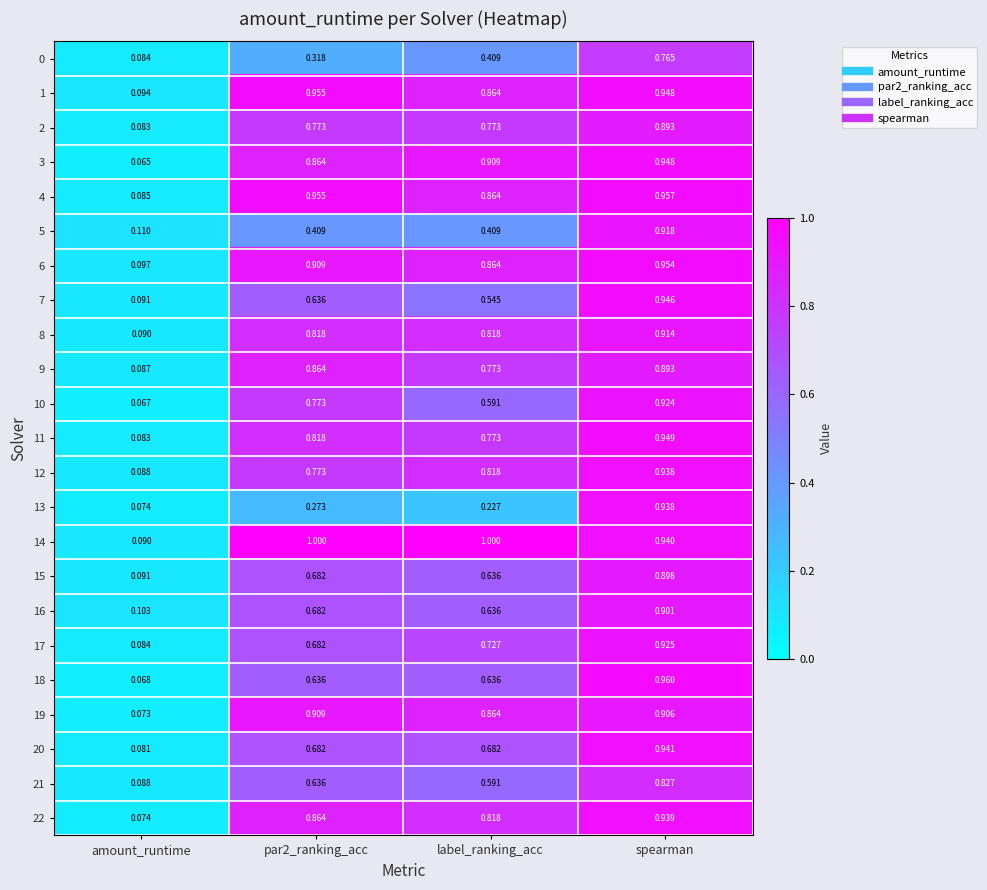

At which category is the sum across all series the highest?

spearman